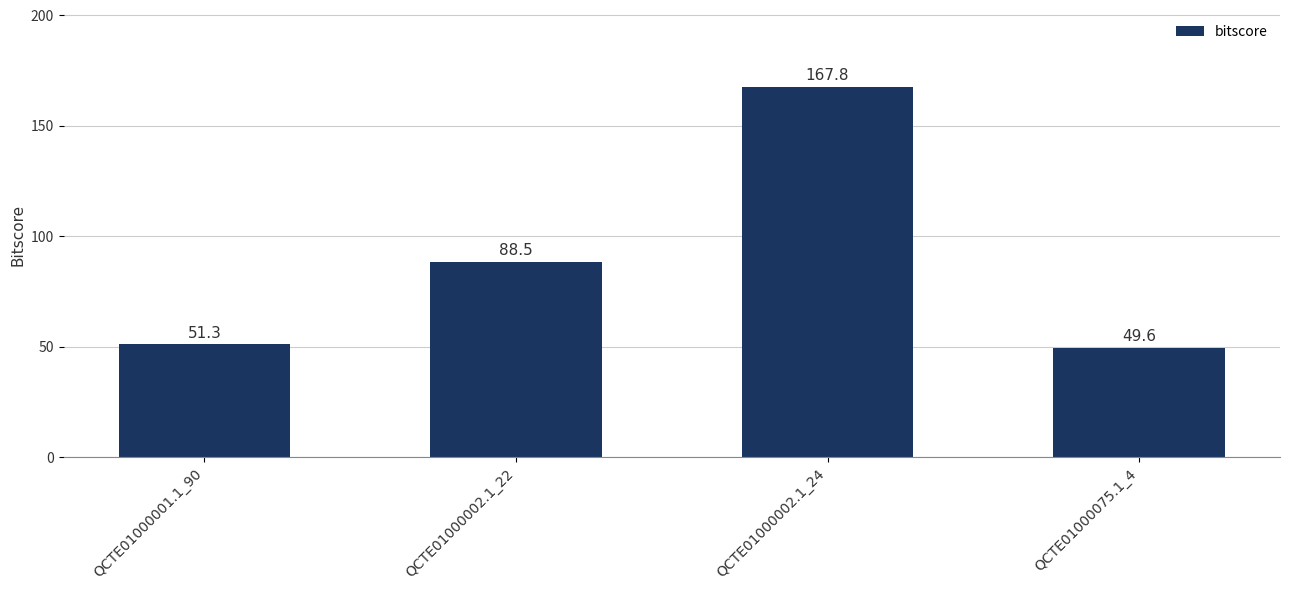

What is the sum of the values at QCTE01000002.1_24 and QCTE01000002.1_22?

256.3